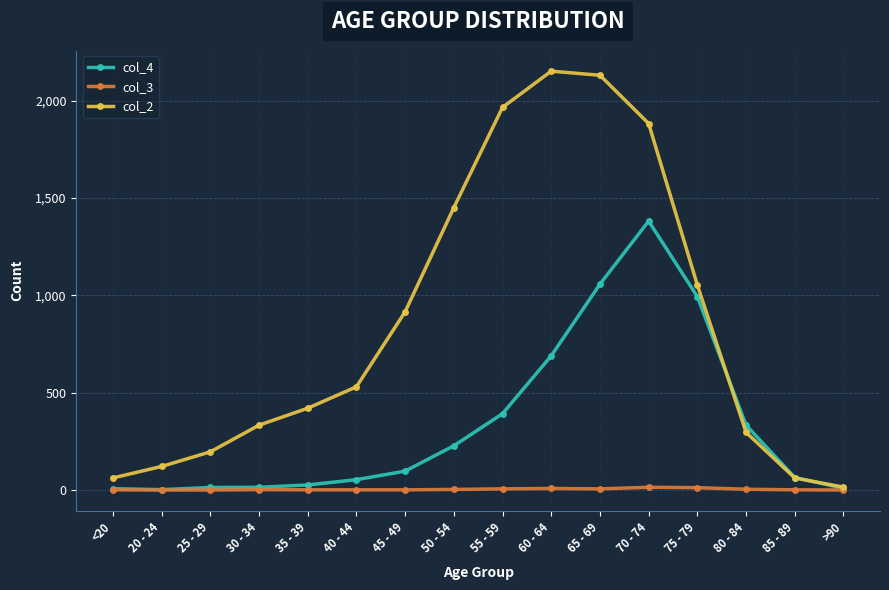

Which category has the highest value in the col_4 series?

70 - 74